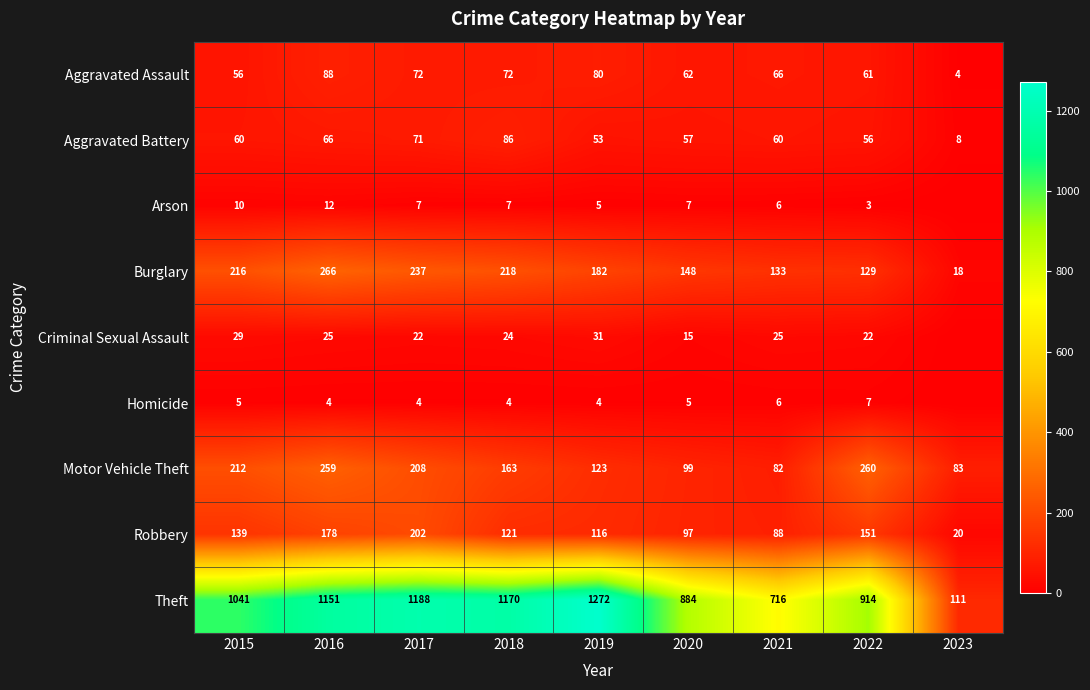

What is the difference between the maximum and second lowest values in the Theft series?

556